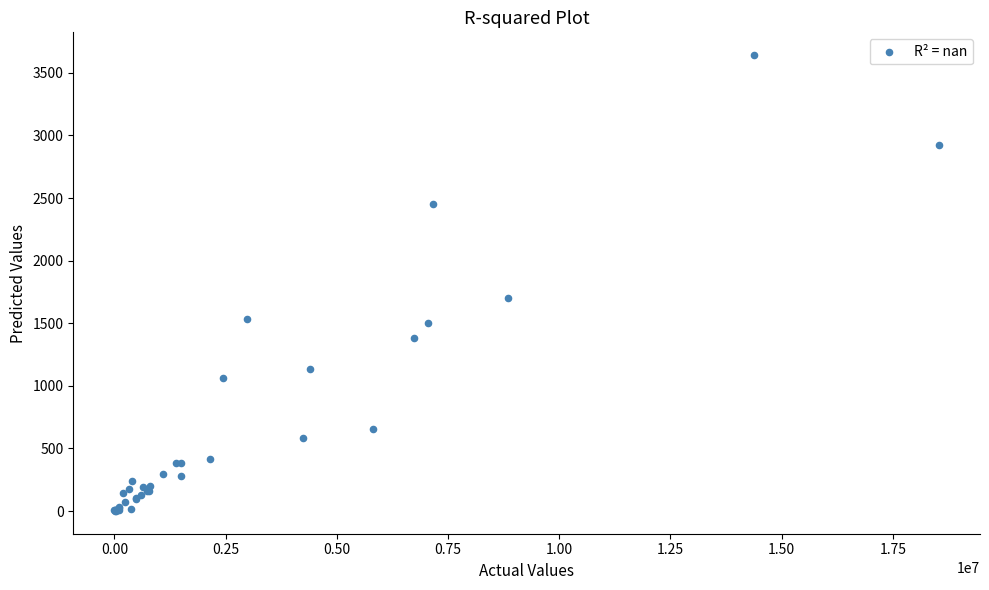

What Y value in the scatter plot is closest to 1821?

1699